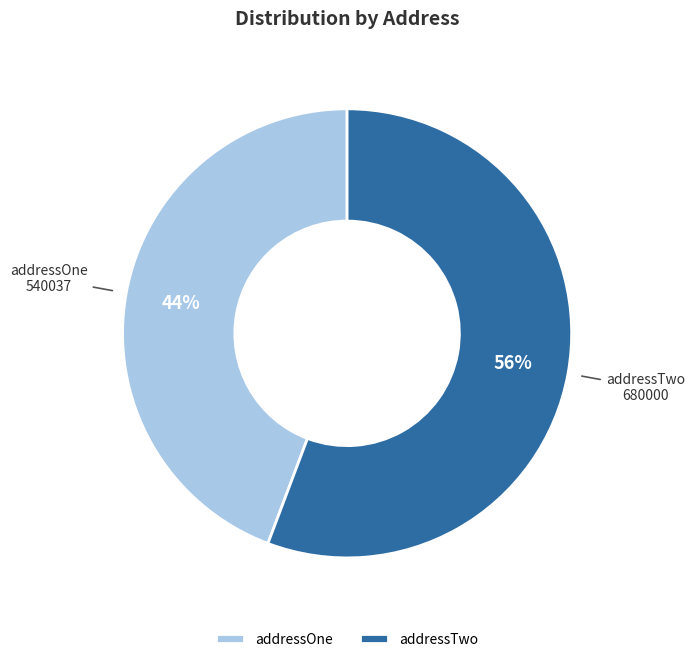

To the nearest percent, what is the combined percentage of addressTwo and addressOne?

100%